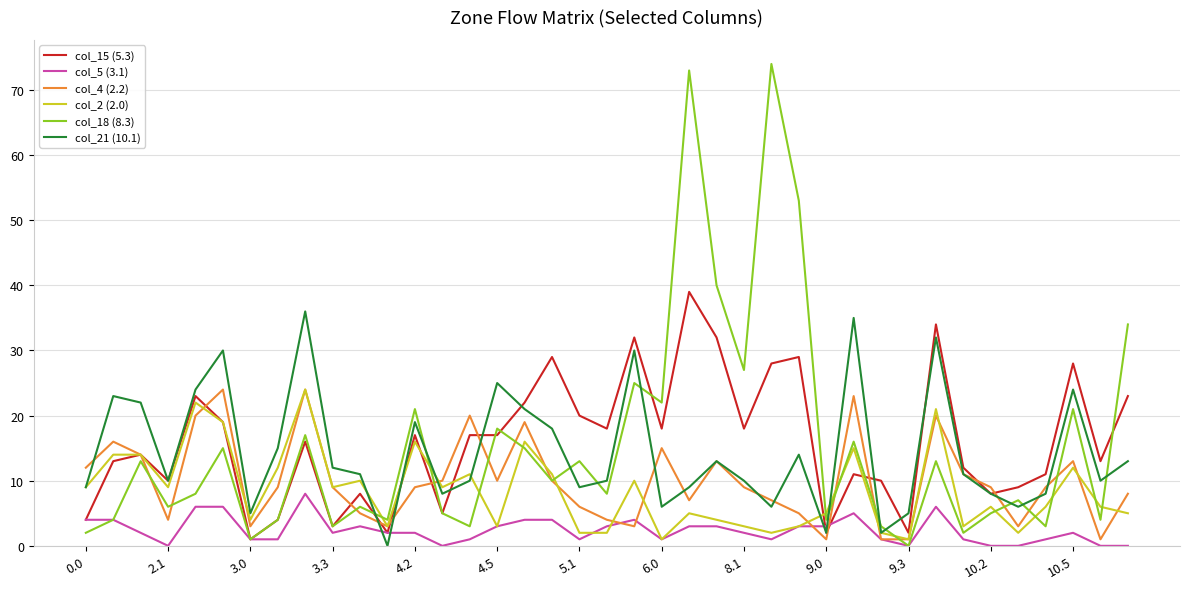

What is the lowest value of the col_2 (2.0) series?

1